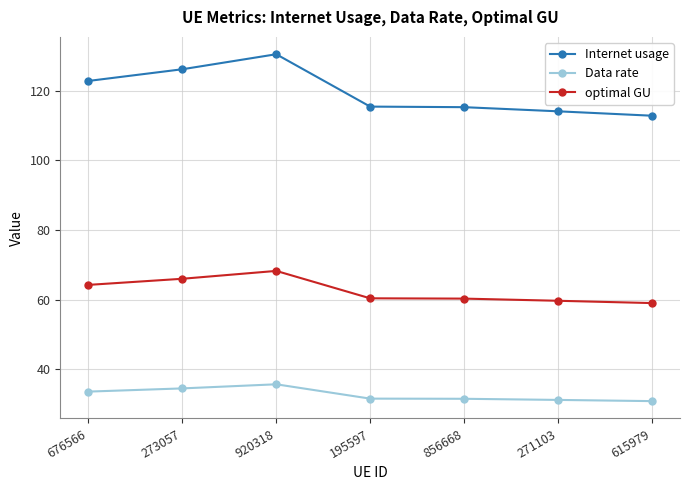

True or false: Data rate and optimal GU cross at least once.

False